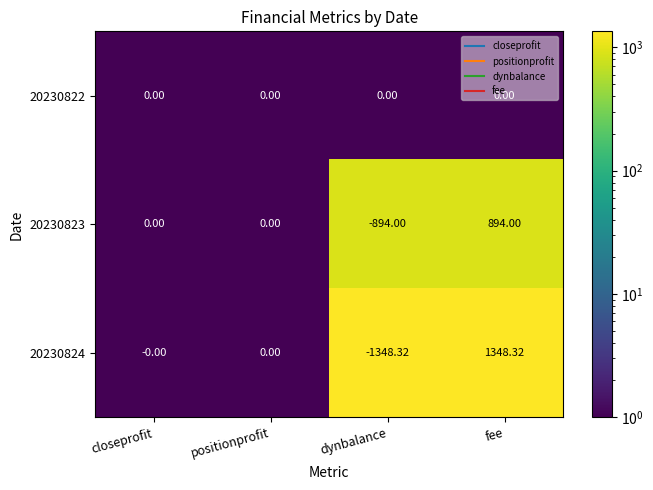

Is the value of 20230824 at dynbalance greater than the value of 20230822 at positionprofit?

No